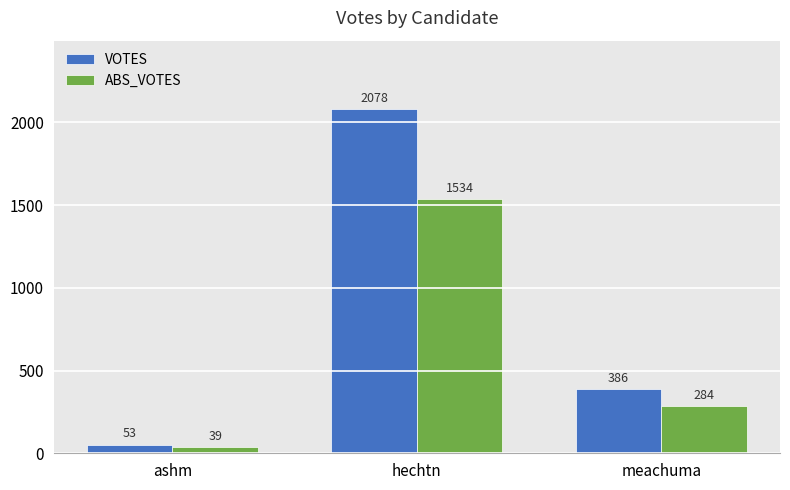

Between ashm and meachuma, which series saw the biggest shift?

VOTES